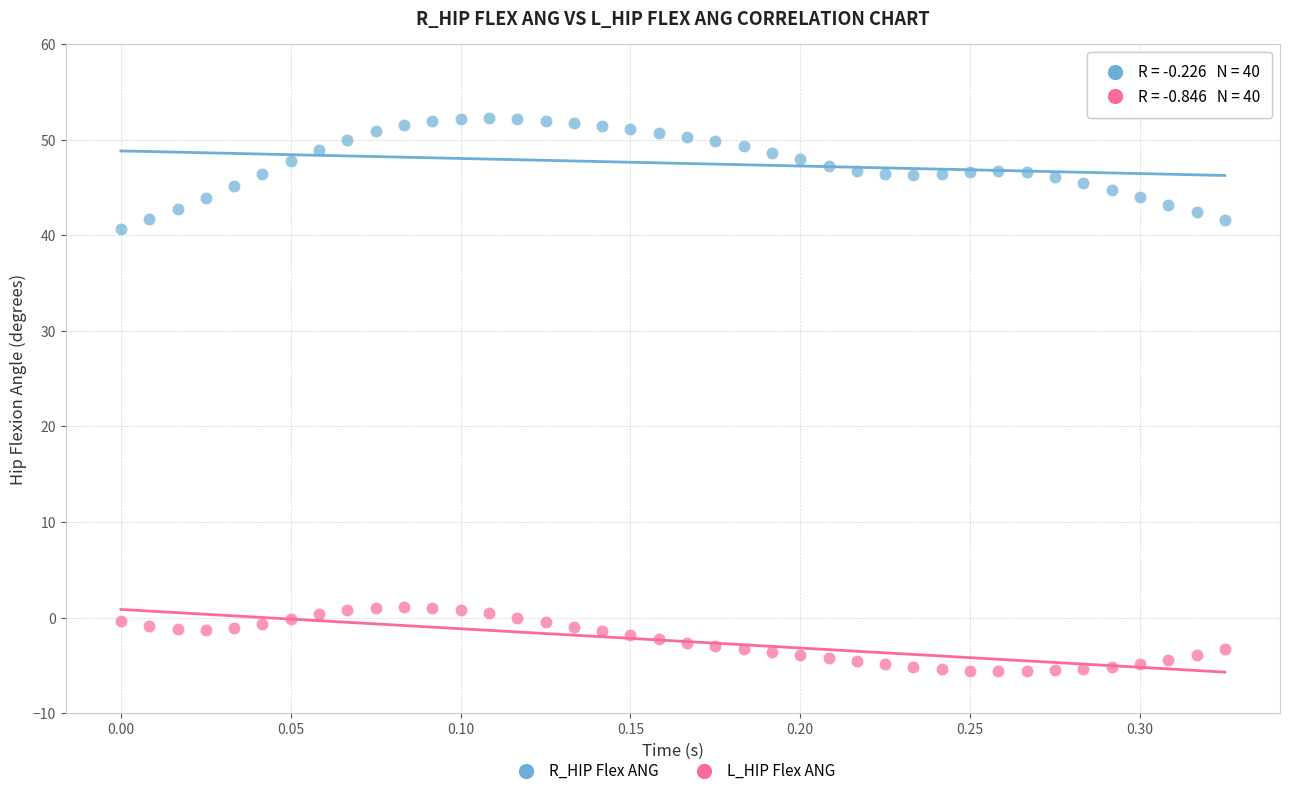

Which series contains the highest Y value?

R_HIP Flex ANG